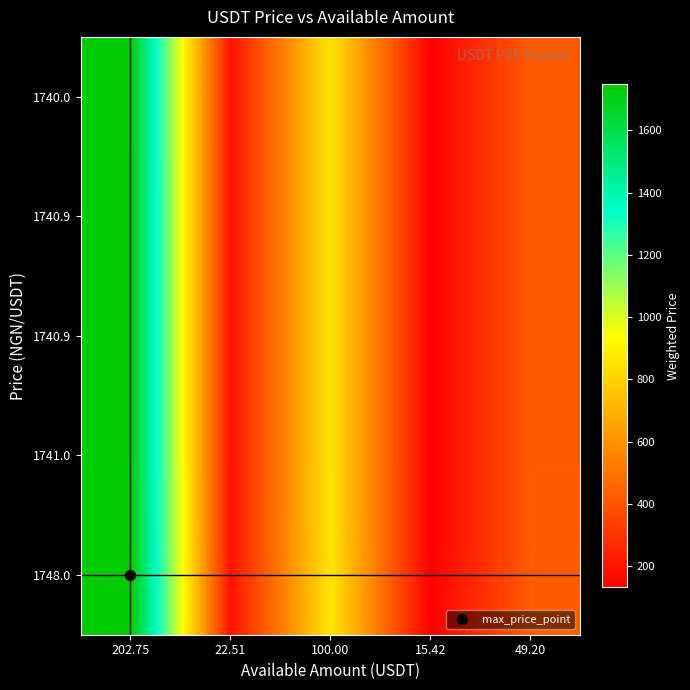

What is the difference between the highest and lowest values at 15.42?

0.6